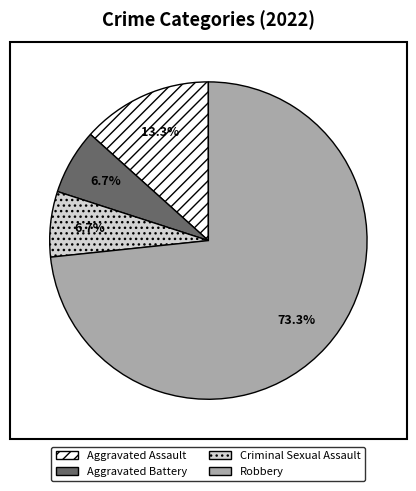

What is the largest slice in the pie chart?

Robbery